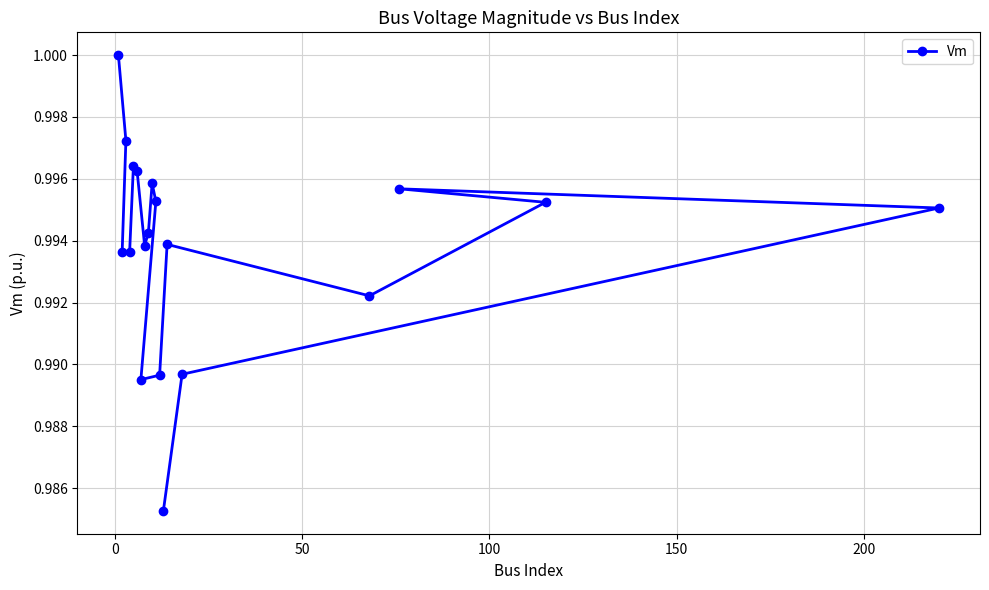

What is the value of the 7th point from the left?

1.0